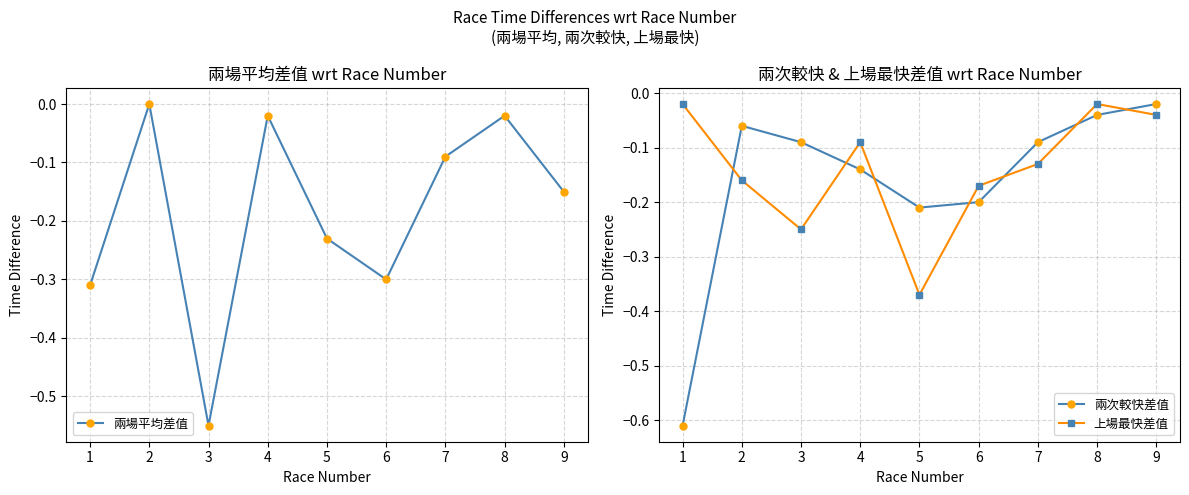

The value of 兩次較快差值 at 5 is -0.3. True or false?

False